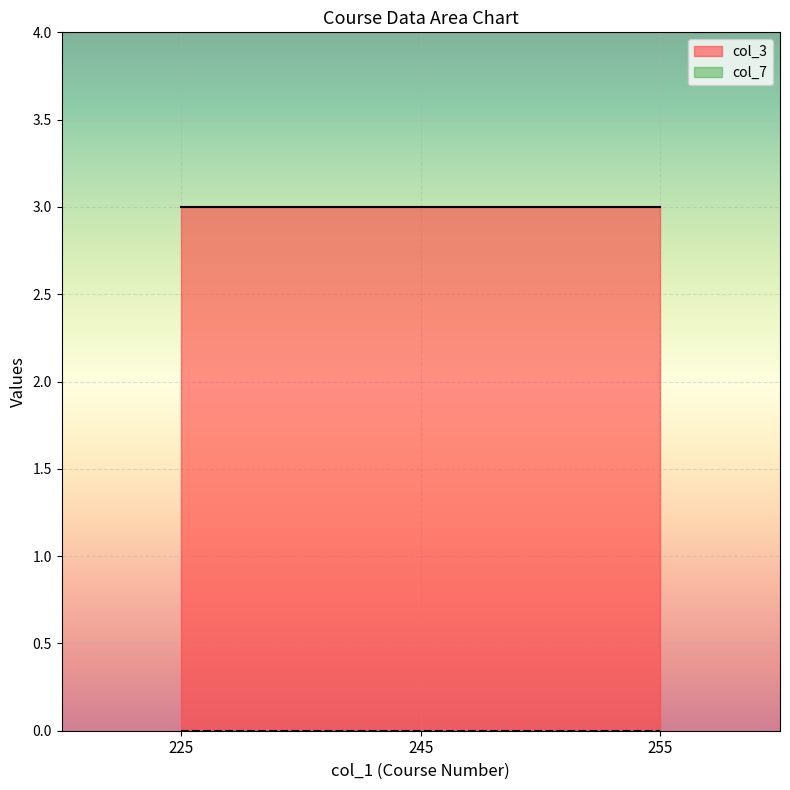

How many distinct data groups are displayed?

2